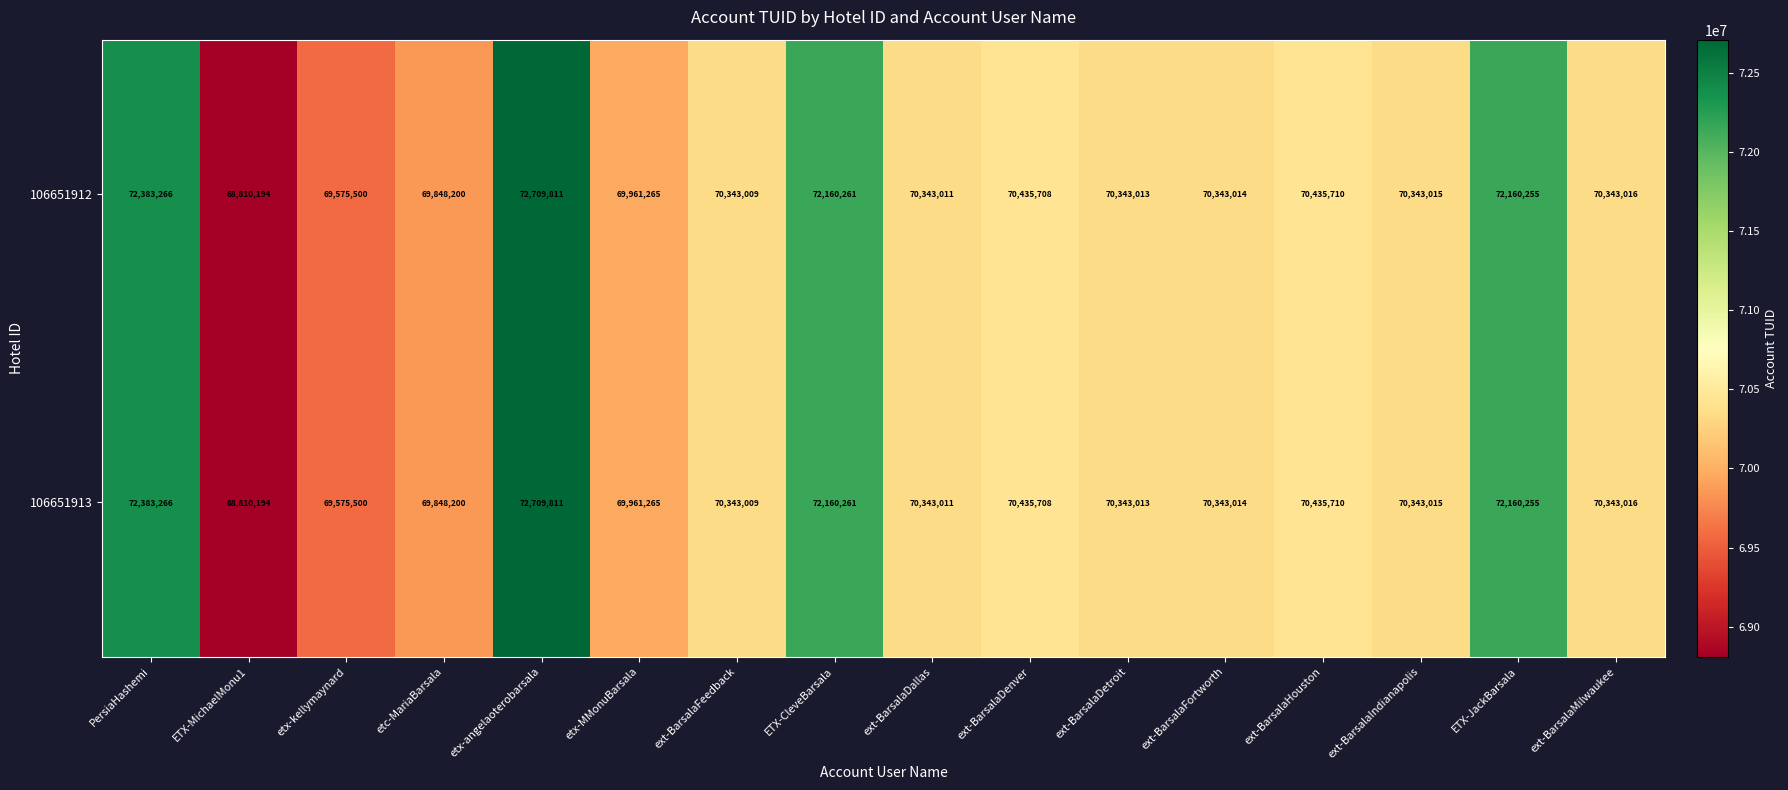

What is the lowest value of the 106651913 series?

68810194